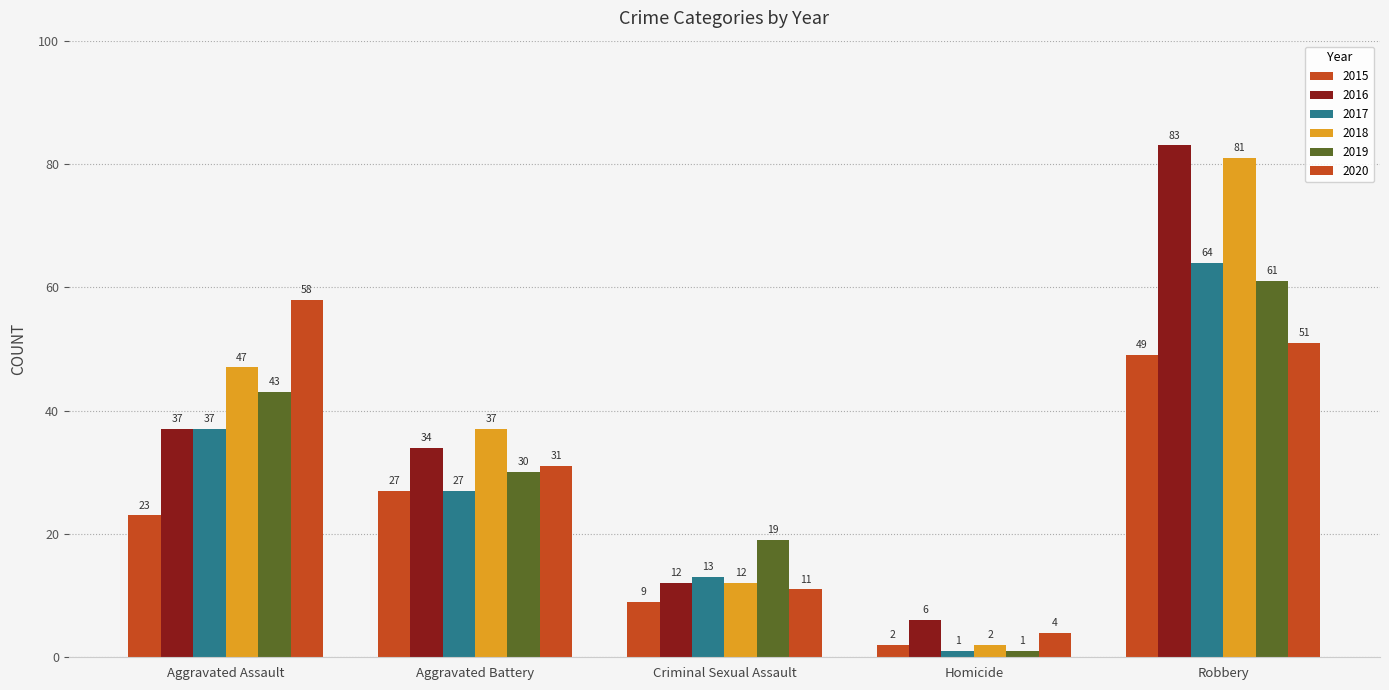

How many bars are there in total?

30